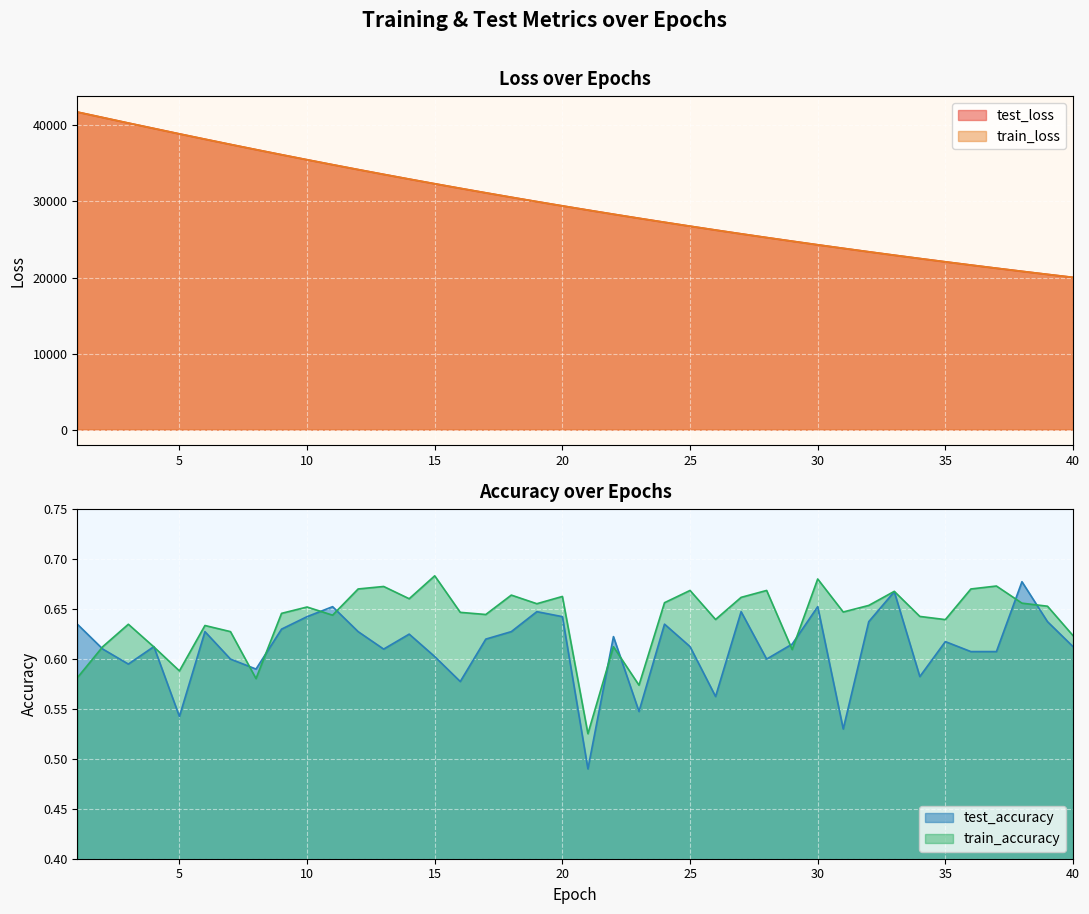

Which has a higher value, 37 or 28?

28